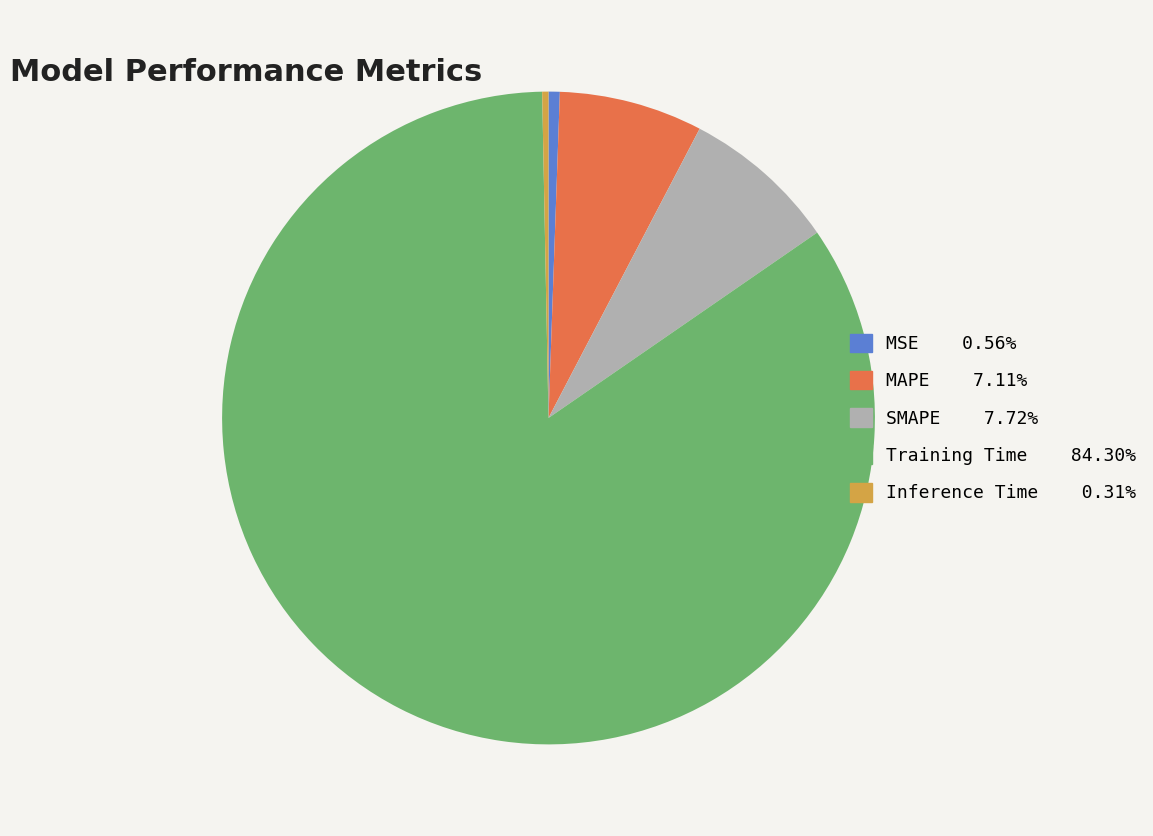

The Training Time slice represents 92% of the pie. True or false?

False